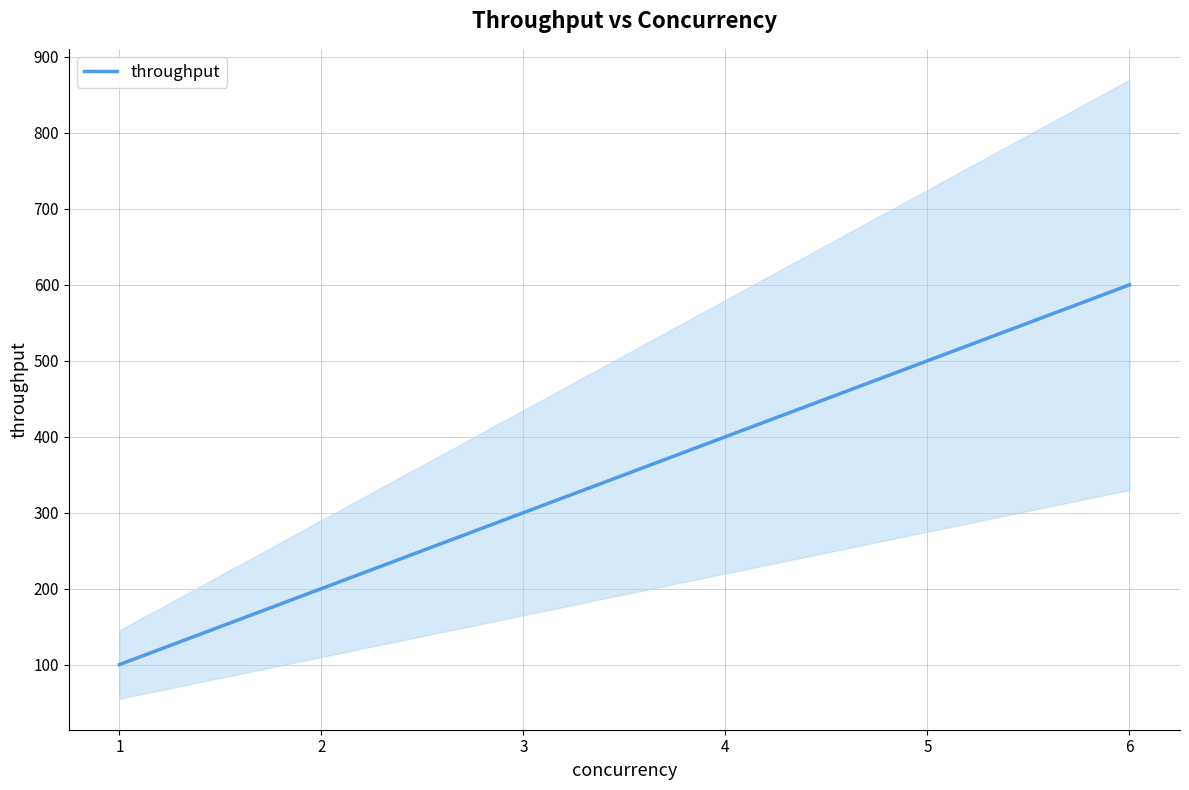

How many lines are shown in the chart?

1